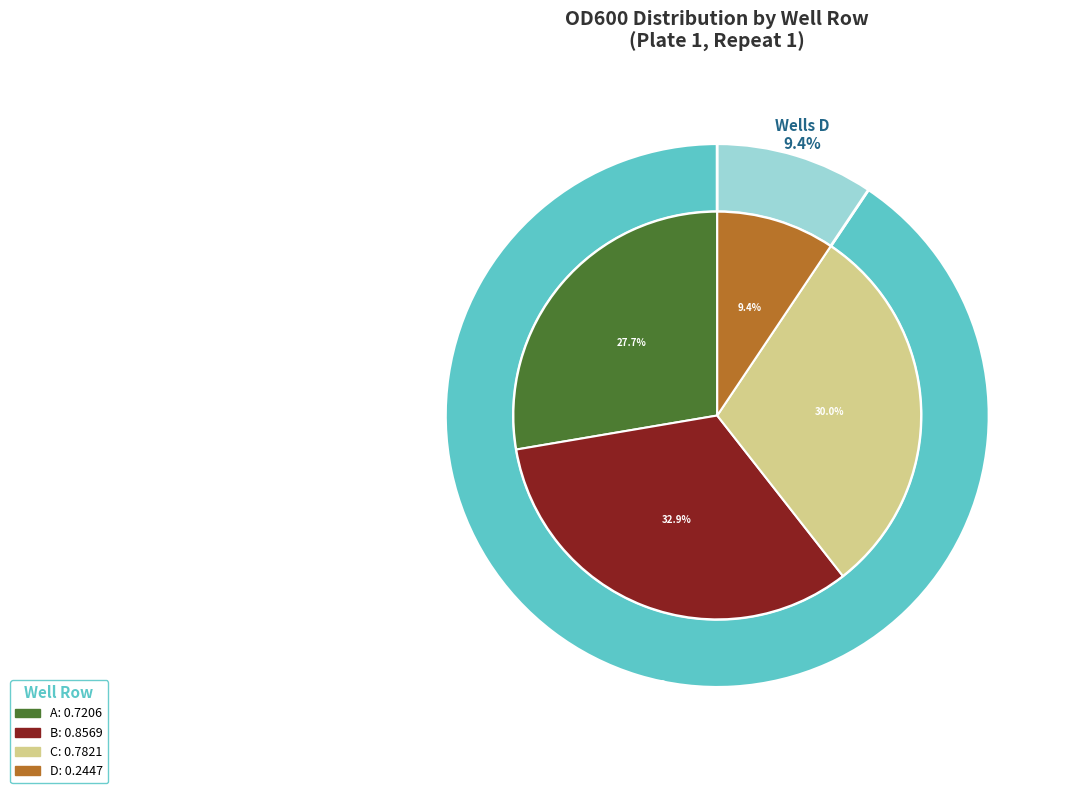

Is there any slice that represents more than half of the pie?

No